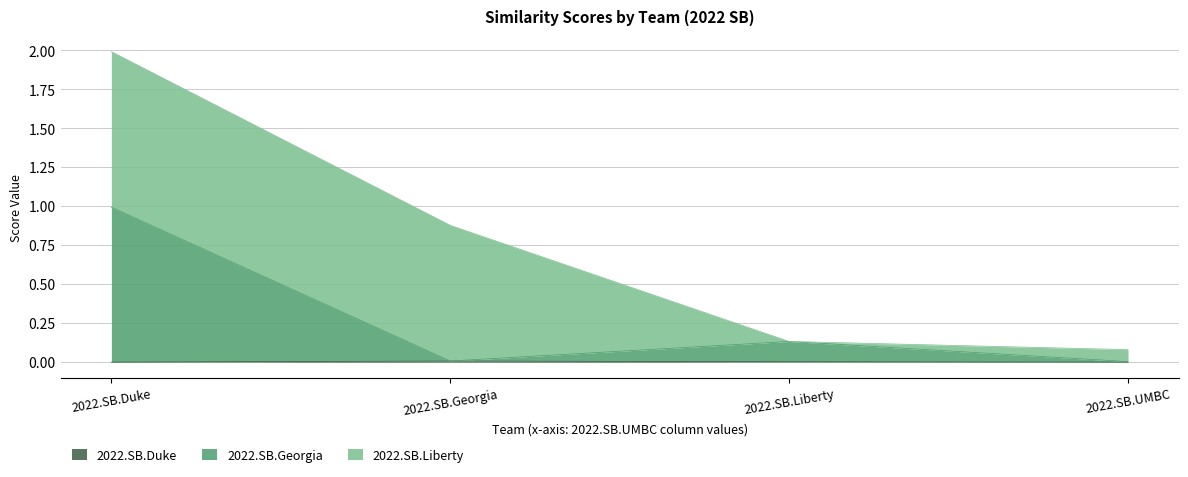

Does the chart have visible grid lines?

Yes